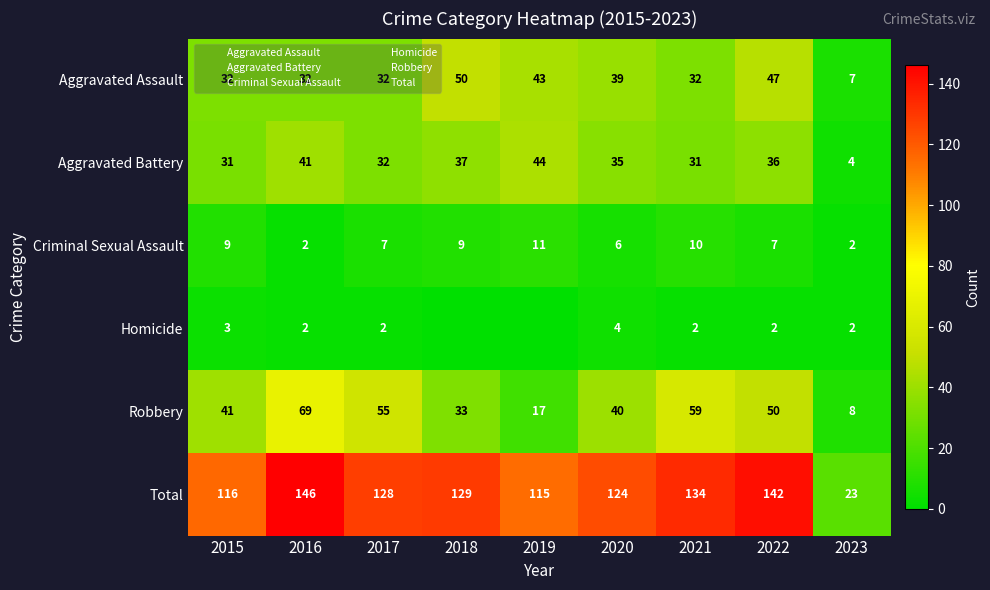

What is the total value across all series at 2021?

268